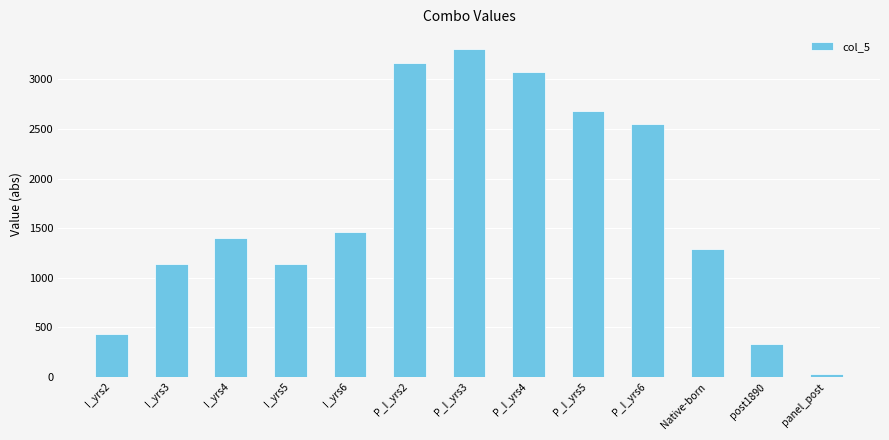

How many data points are less than 1401?

6